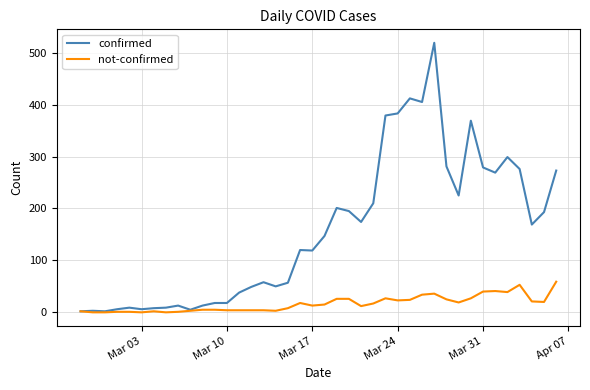

Does the chart have visible grid lines?

Yes